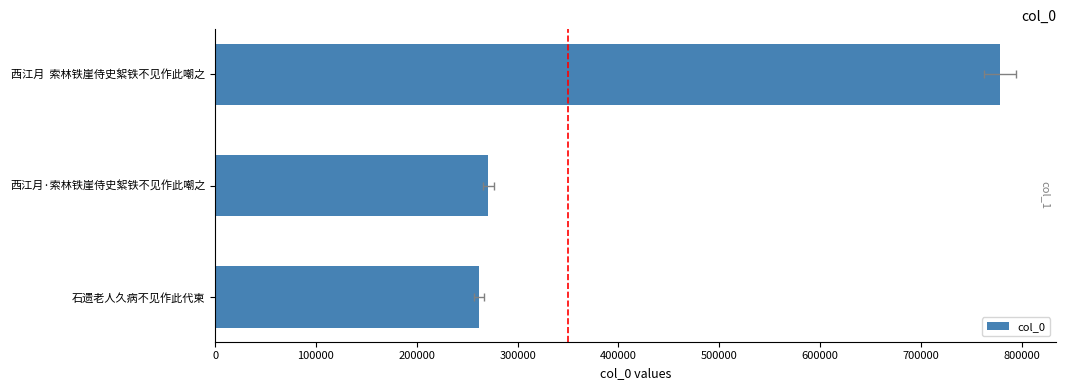

What is the value of the 2nd bar from the left?

270976